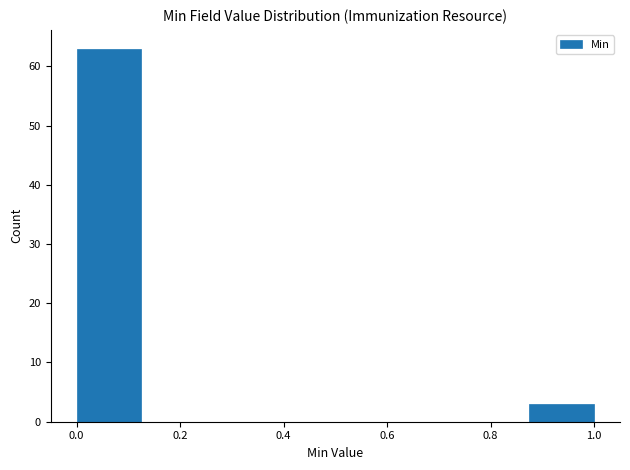

Reading left to right, list every bar in this chart as the range it spans on the x-axis followed by its height. Neither the bar edges nor the heights are printed on the chart, so give them approximately, as read against the axes.

0.000 to 0.125: 63
0.125 to 0.250: 0
0.250 to 0.375: 0
0.375 to 0.500: 0
0.500 to 0.625: 0
0.625 to 0.750: 0
0.750 to 0.875: 0
0.875 to 1.000: 3